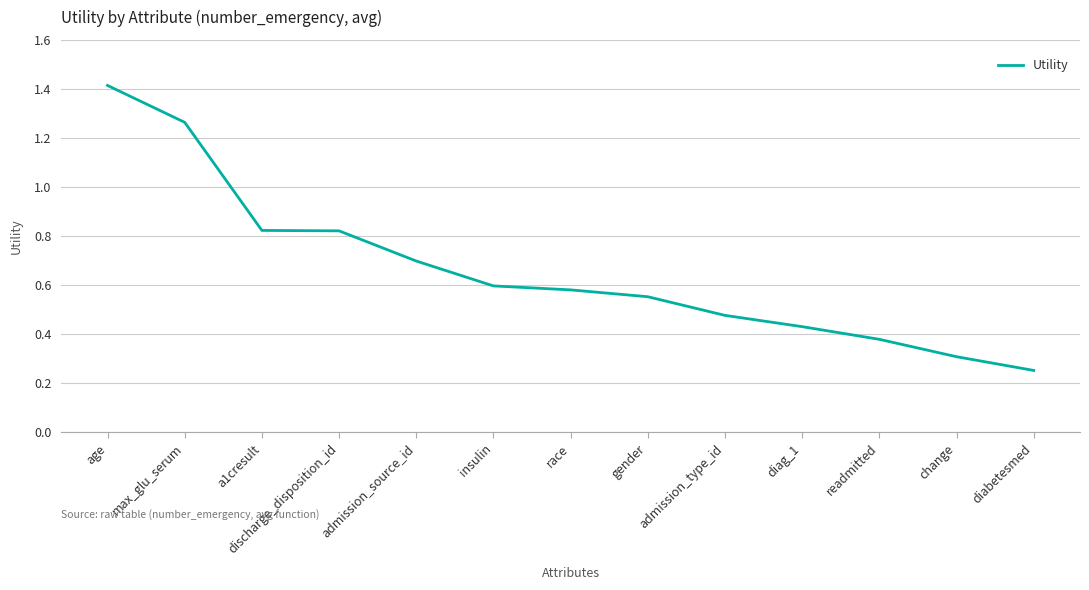

At which label is the value closest to 0?

diabetesmed